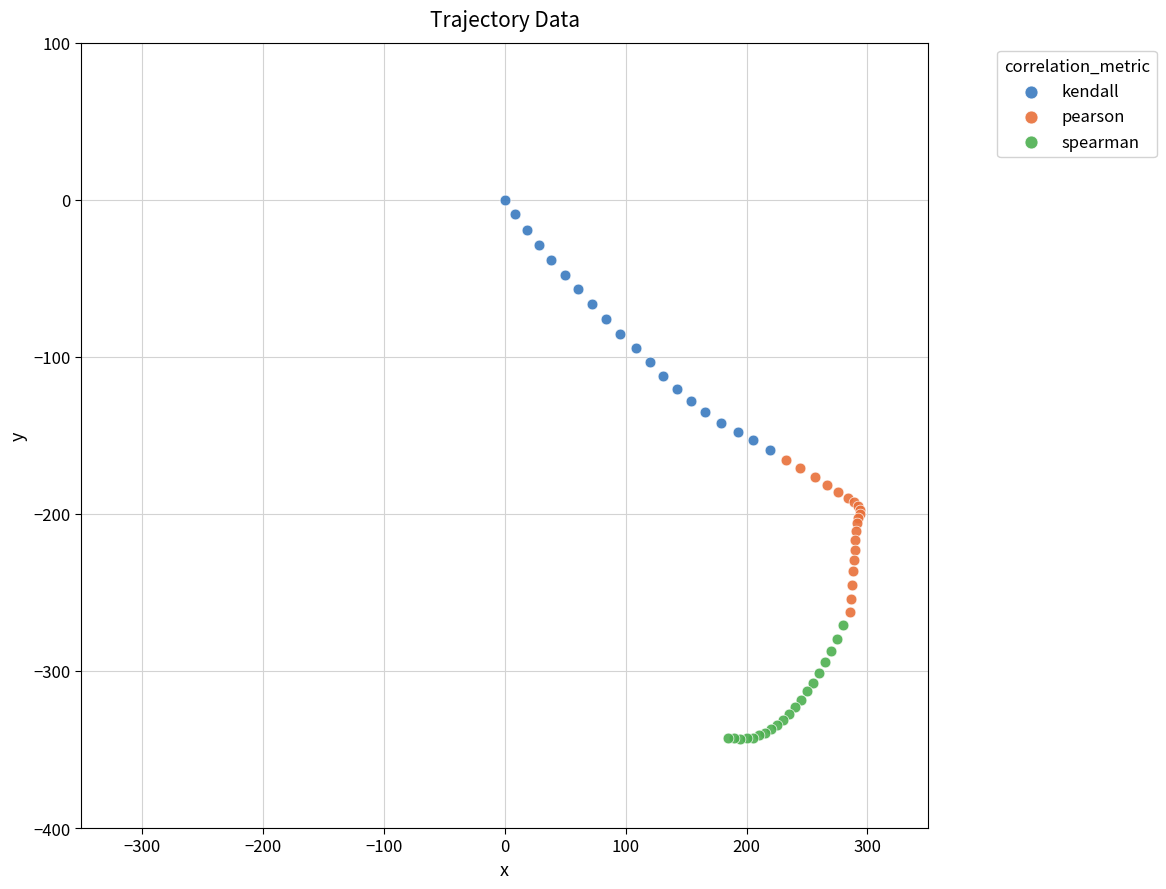

Which series contains the highest Y value?

kendall